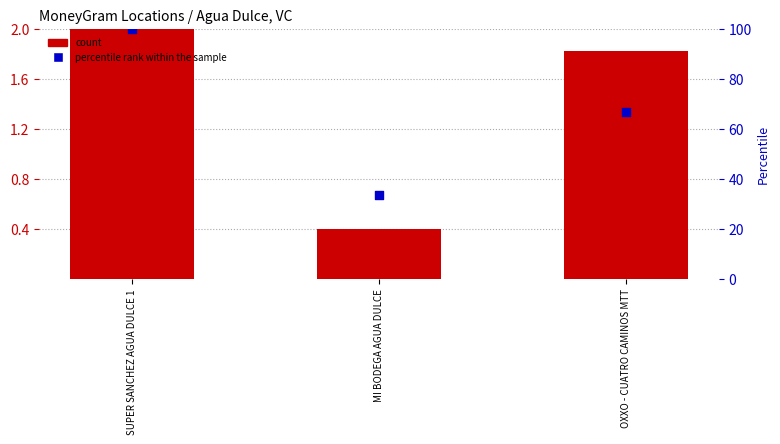

At how many categories does at least one series exceed 1?

2